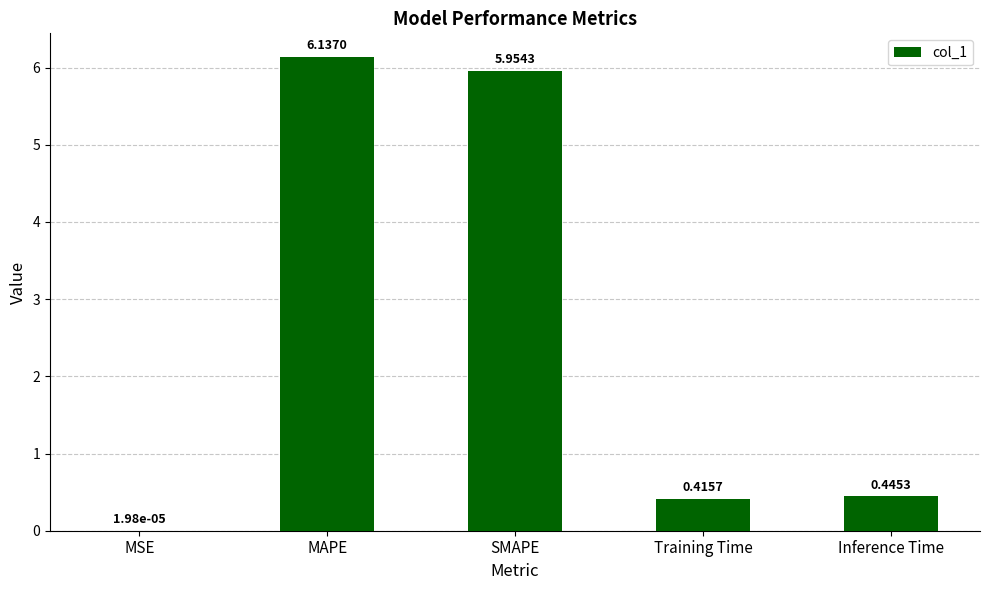

Which category has the highest value across all series?

MAPE